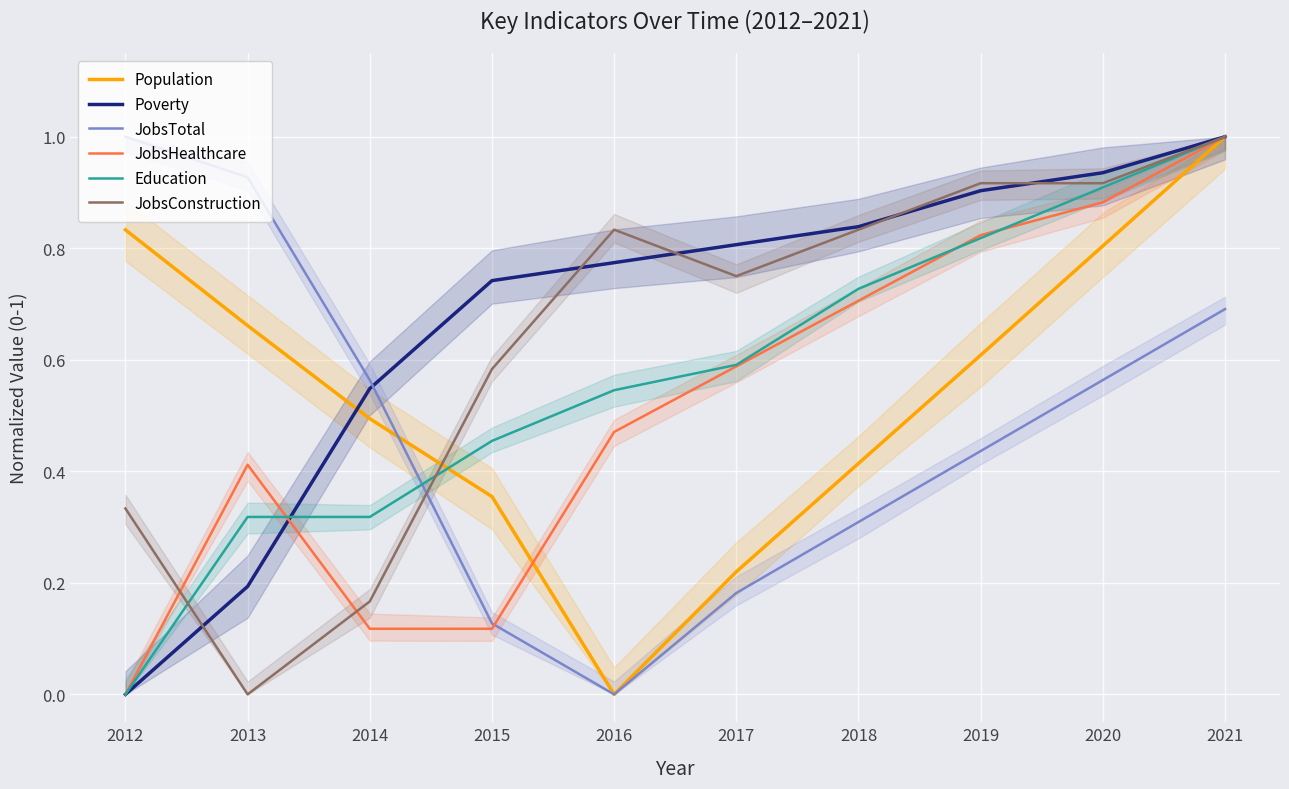

Count the number of categories in the chart.

10